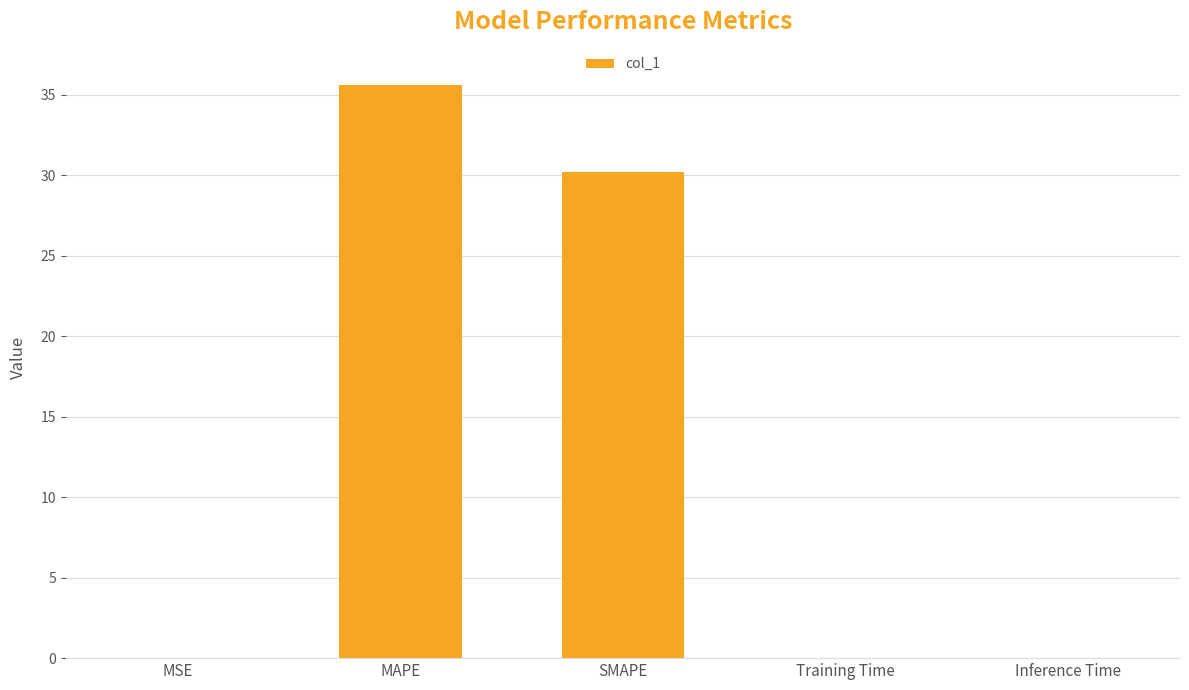

At which label is the value closest to 17?

SMAPE